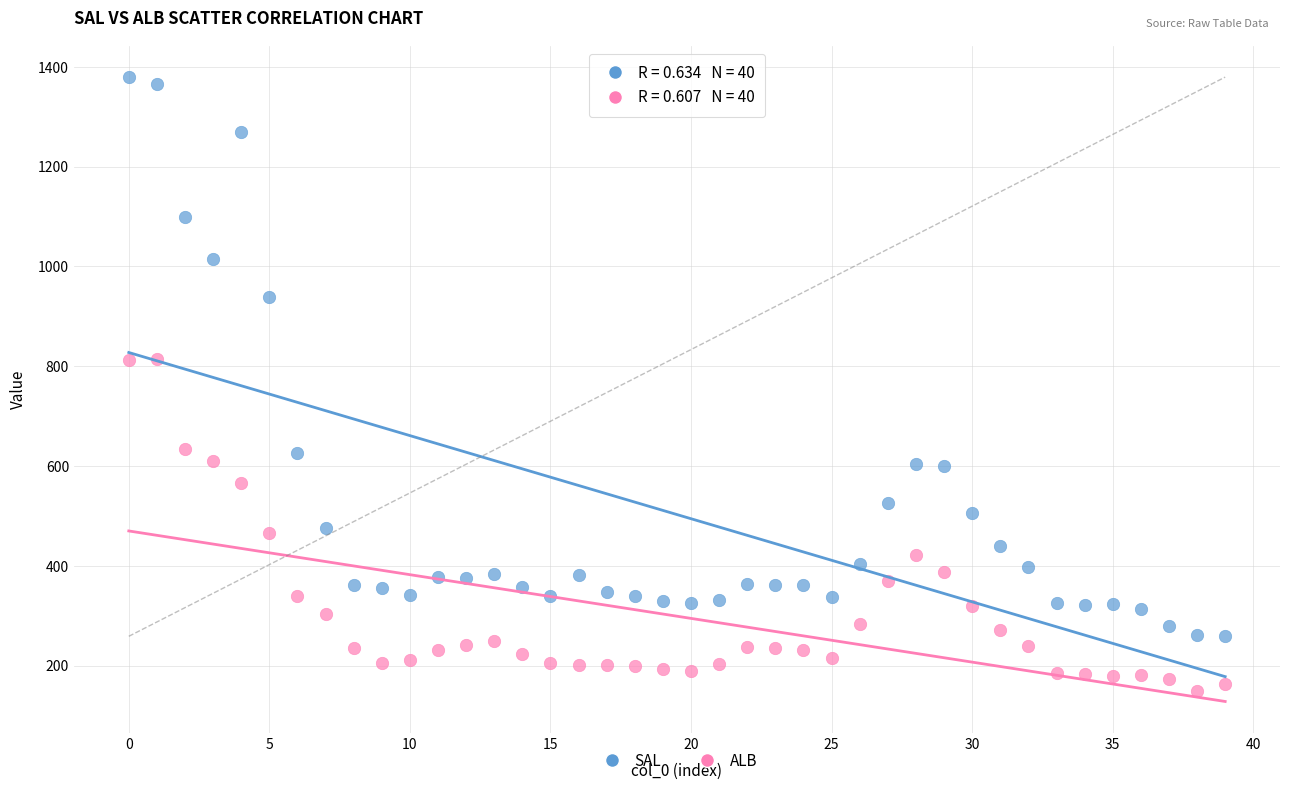

Which series contains the lowest Y value?

ALB